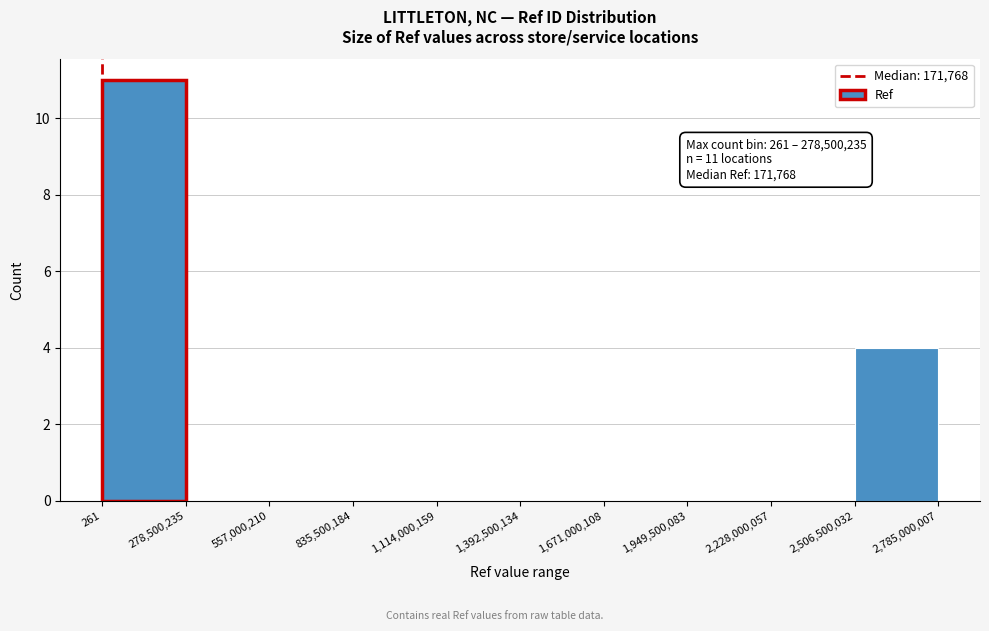

Which range on the x-axis has the tallest bar?

261 to 278,500,235